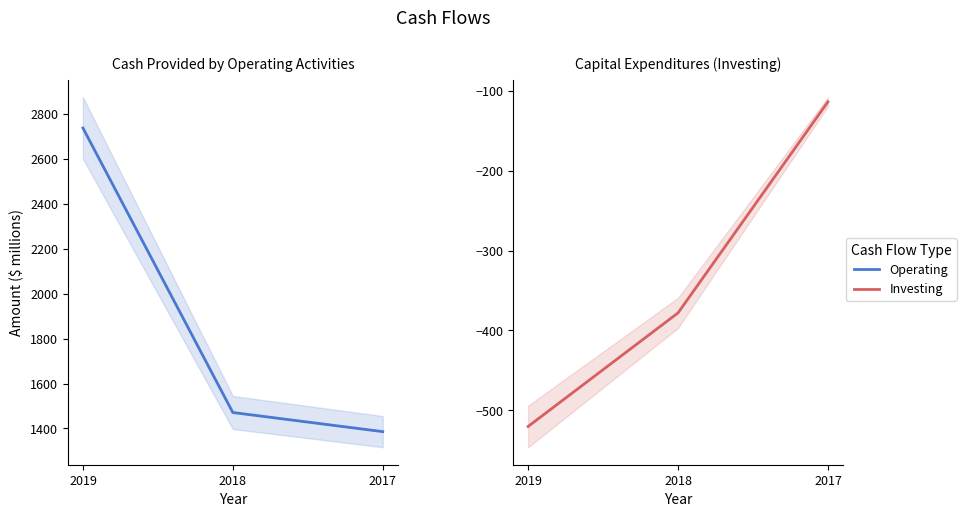

At which category is the sum across all series the highest?

2019